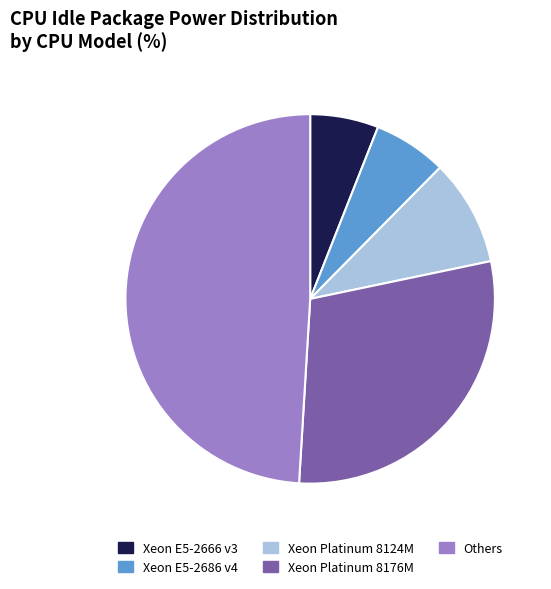

What is the largest slice in the pie chart?

Others